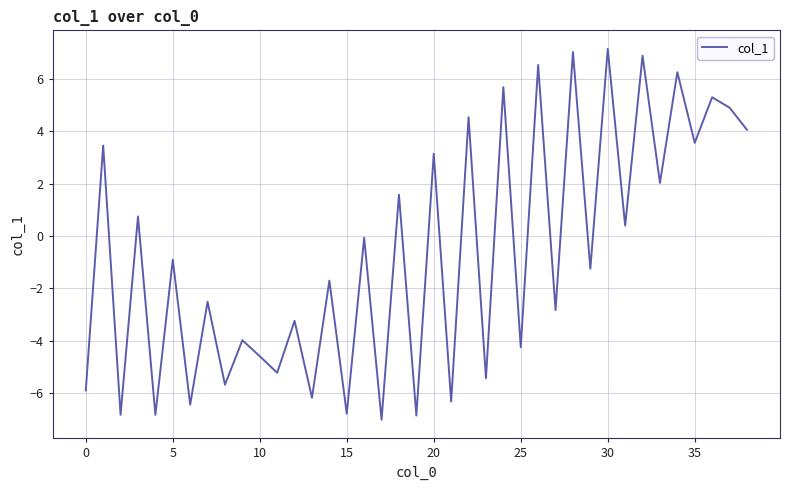

What is the maximum value shown in the chart?

7.1